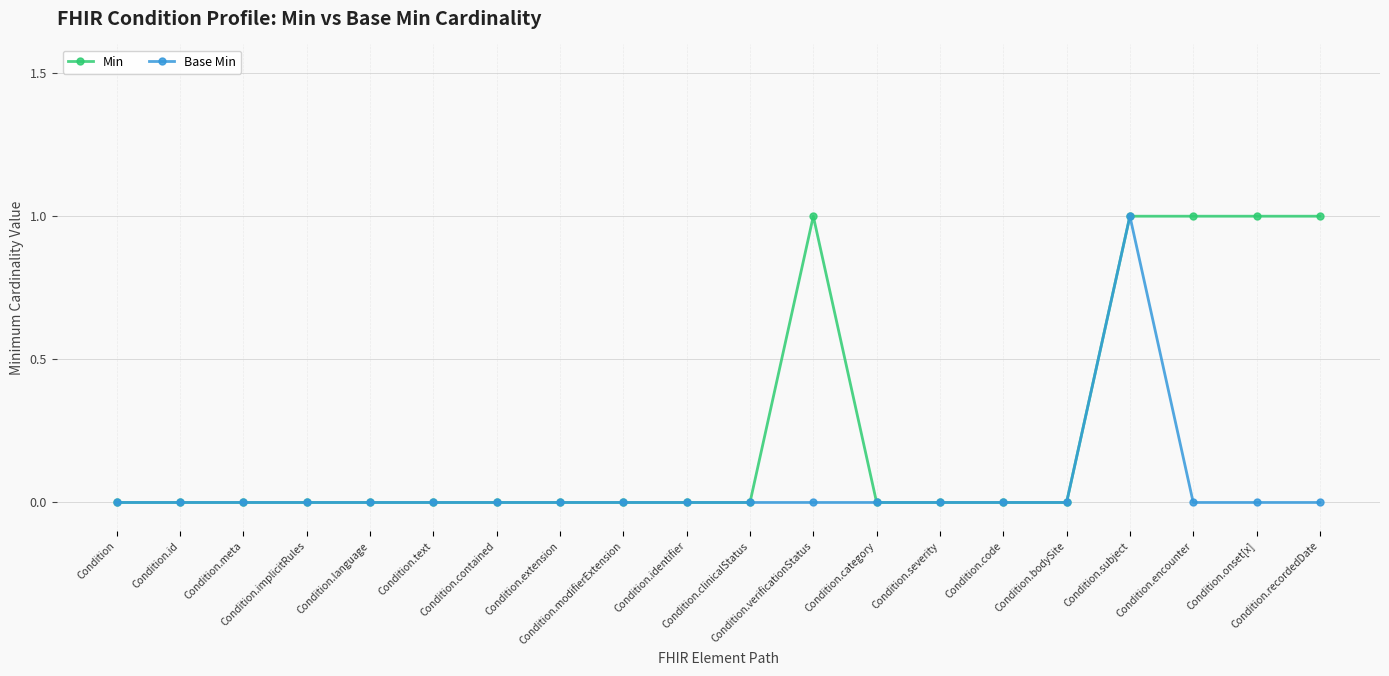

Which series has the largest total across all categories?

Min